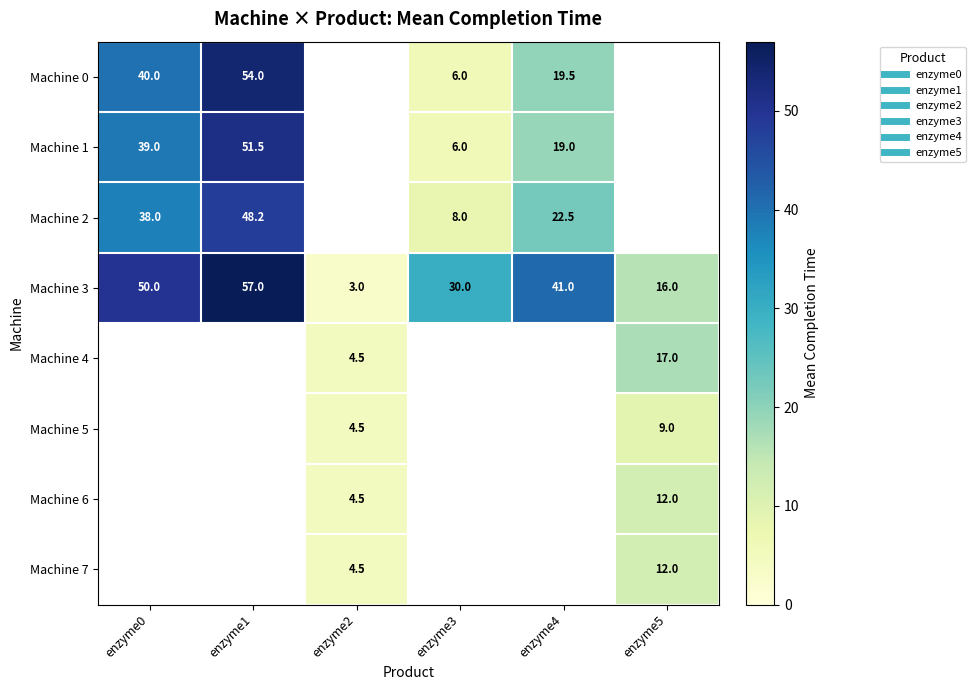

Which label corresponds to the smallest value in the chart?

enzyme2